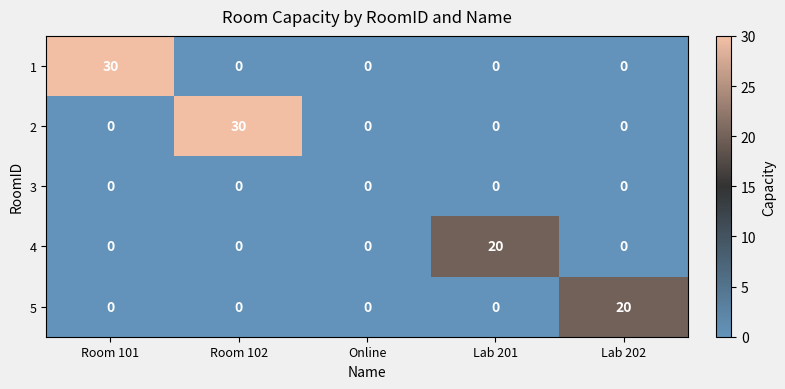

What is the sum of all 1 values?

30